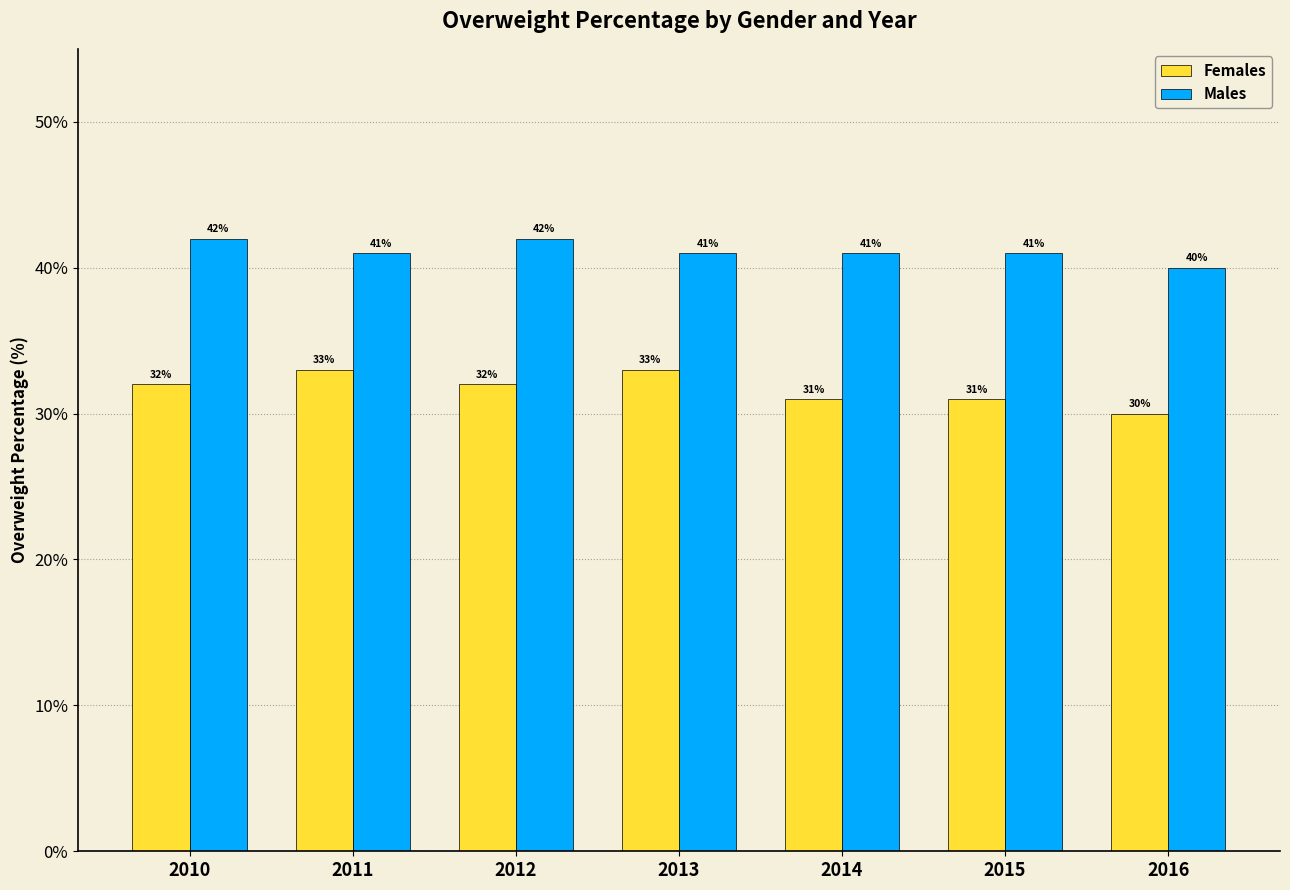

At 2010, list the series in order from smallest to largest.

Females, Males